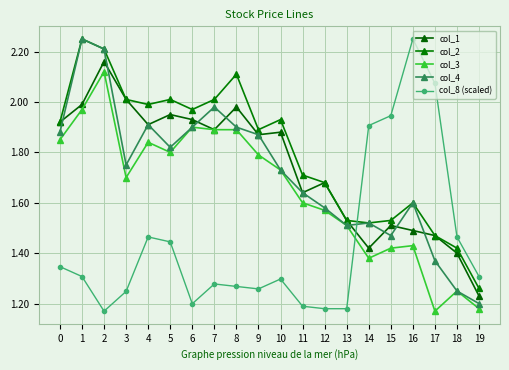

What is the lowest value of the col_4 series?

1.2